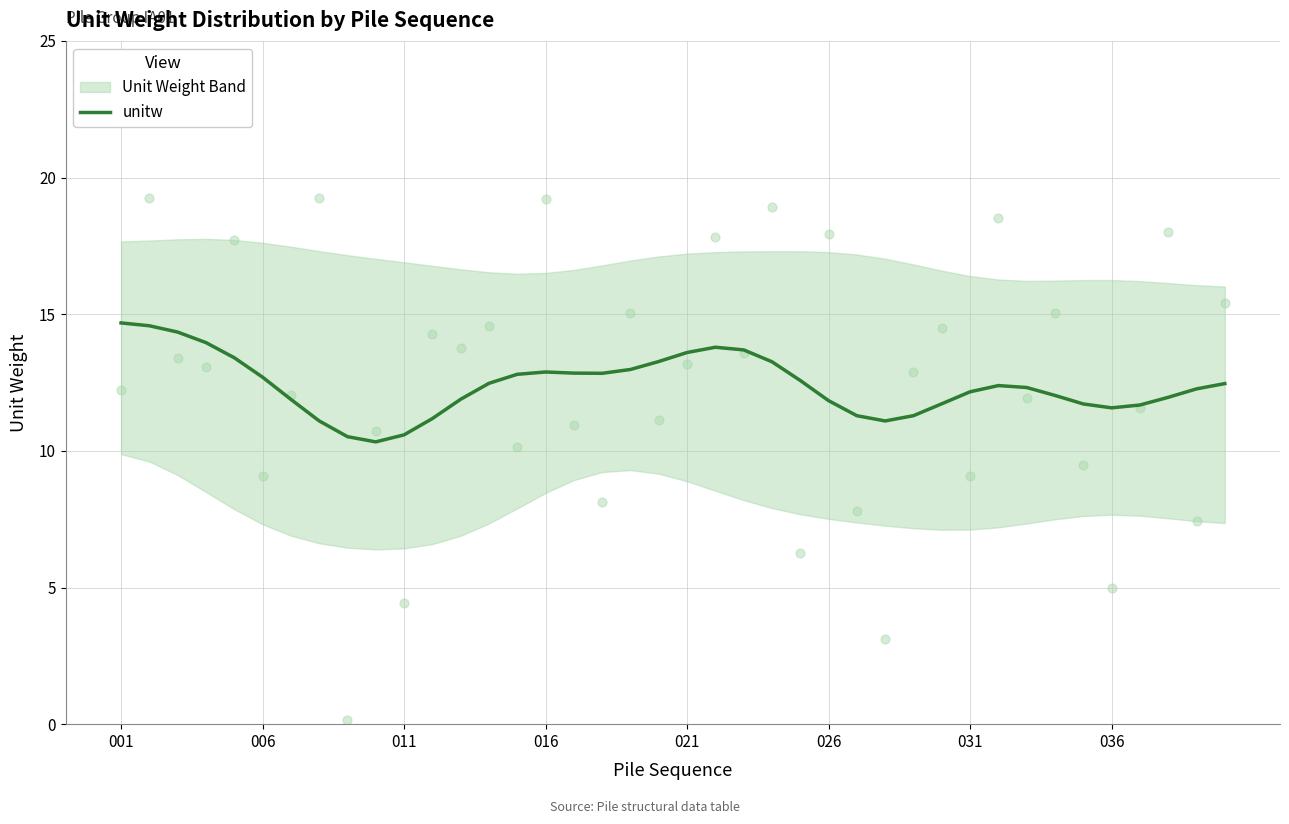

What is the lowest value of the unitw series?

10.3